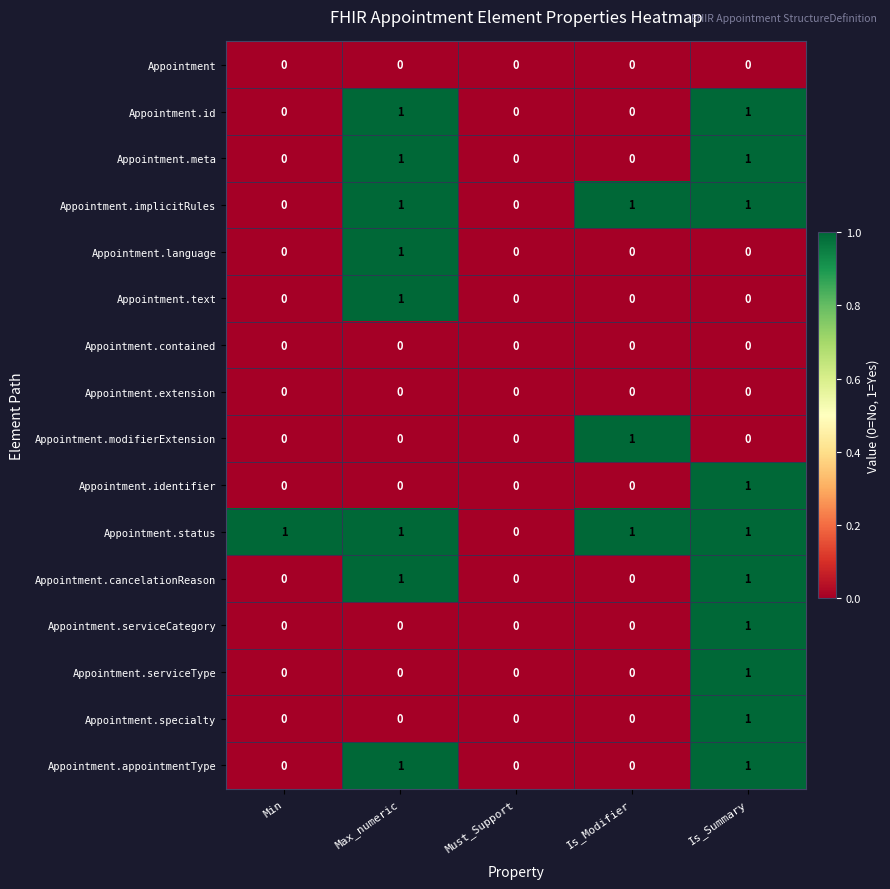

Which series has the largest total across all categories?

Appointment.status